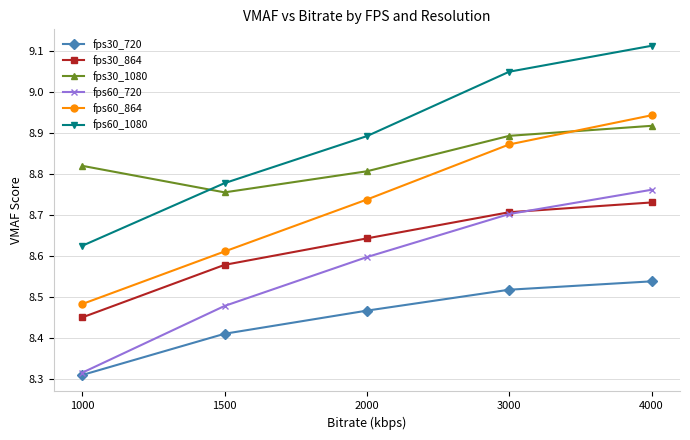

Is this an area chart (filled region under the line)?

No